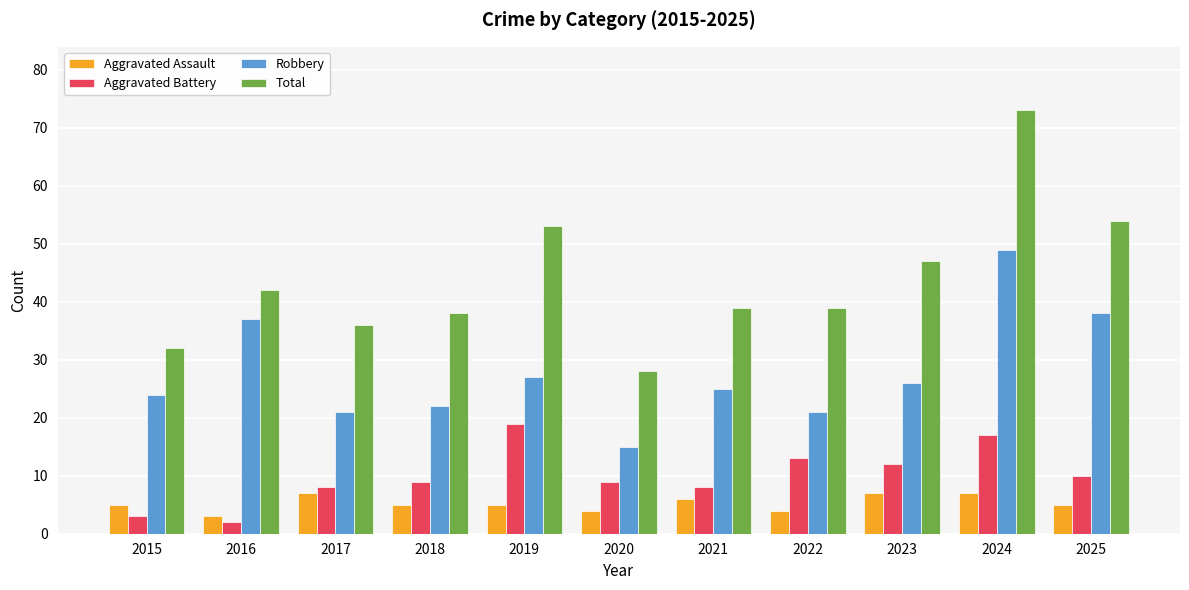

At 2021, list the series in order from largest to smallest.

Total, Robbery, Aggravated Battery, Aggravated Assault